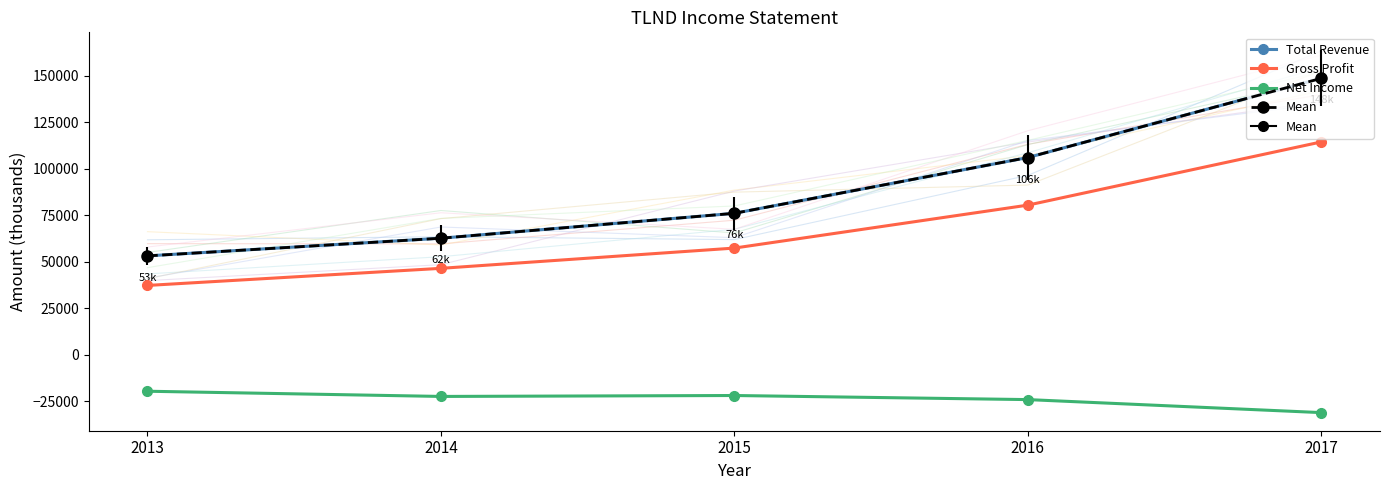

True or false: Net Income and Total Revenue intersect in this chart.

False